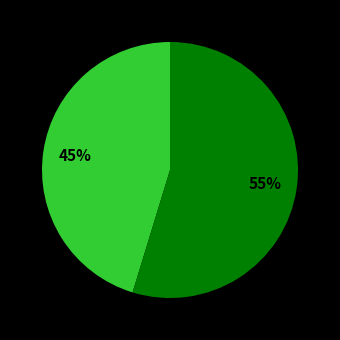

To the nearest percent, what is the average slice percentage?

50%